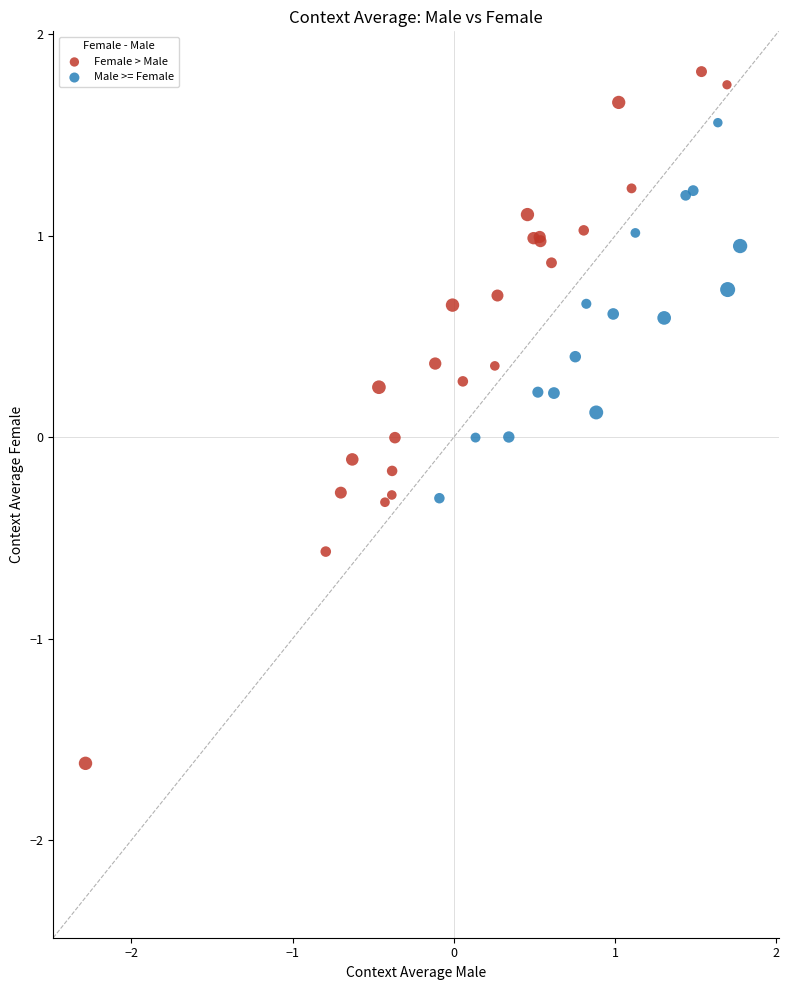

Which series contains the lowest Y value?

Female > Male